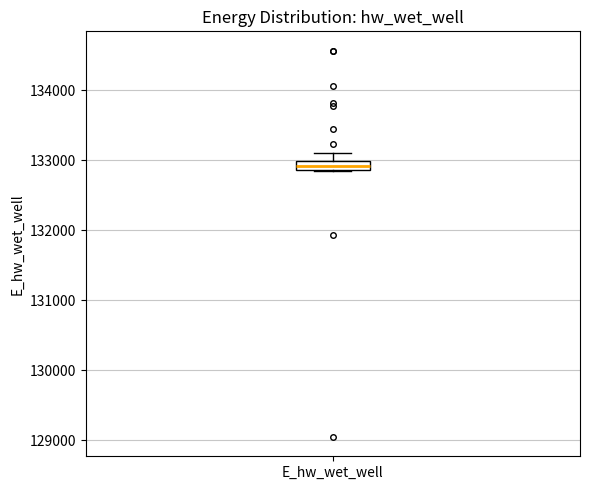

Where is the upper edge of the box for E_hw_wet_well on the y-axis? The values are not printed on the chart, so give them approximately, as read against the axis.

133000